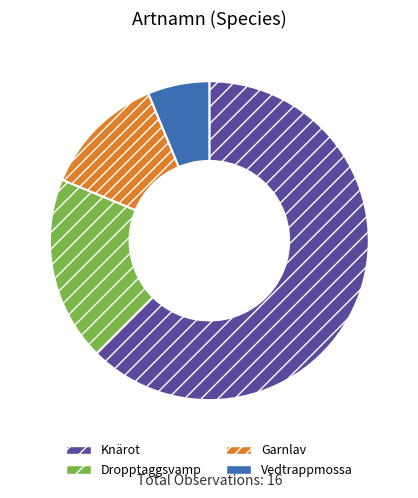

Which has a higher value, Vedtrappmossa or Dropptaggsvamp?

Dropptaggsvamp